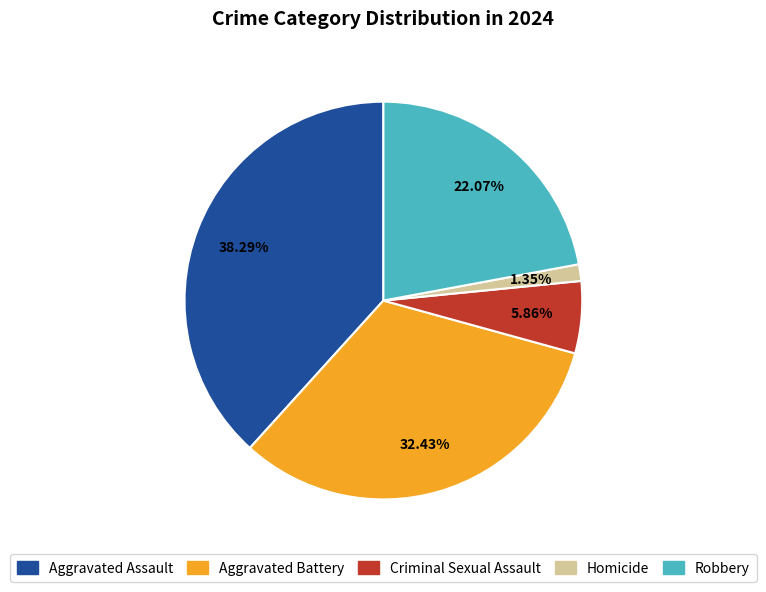

Which slice is the largest?

Aggravated Assault